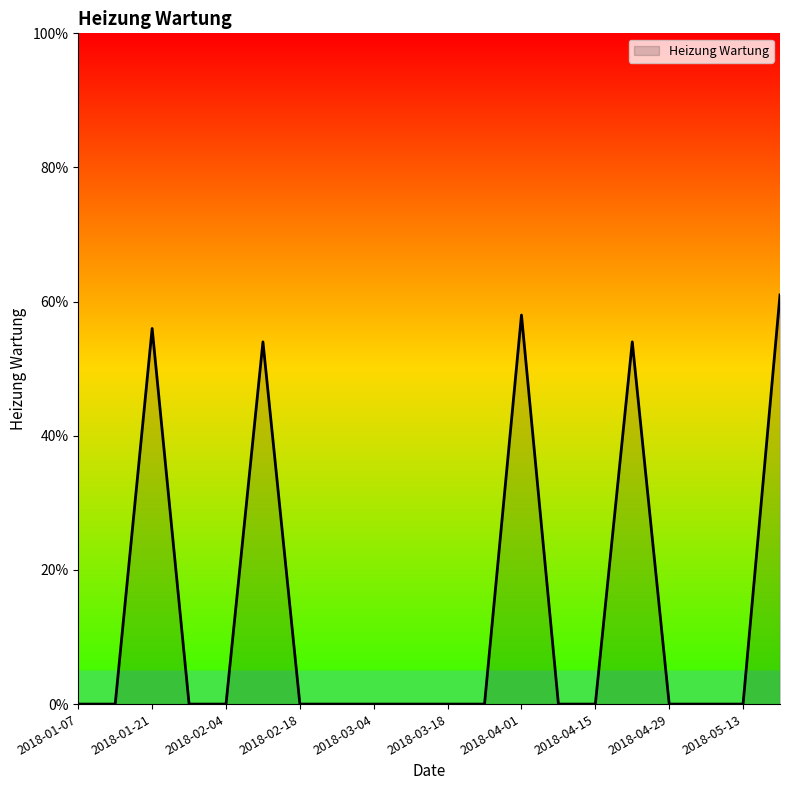

What is the difference between the maximum and minimum values?

61